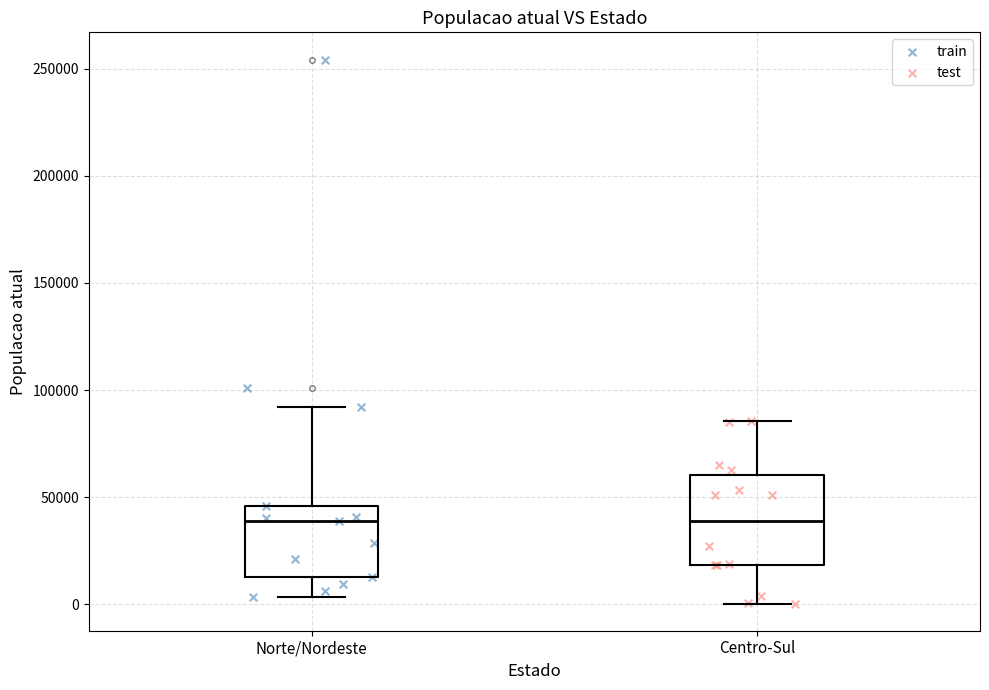

Comparing the boxes themselves (not the whiskers), which one is the tallest?

Centro-Sul